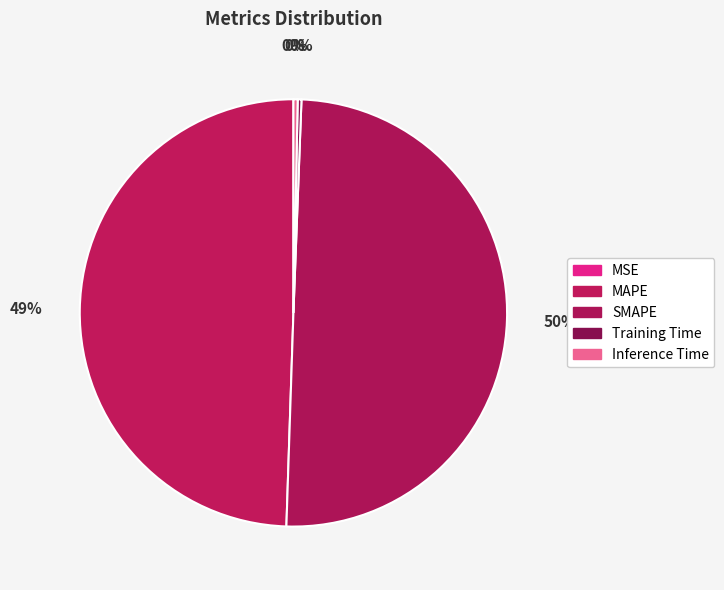

Is MSE the majority of the pie?

No